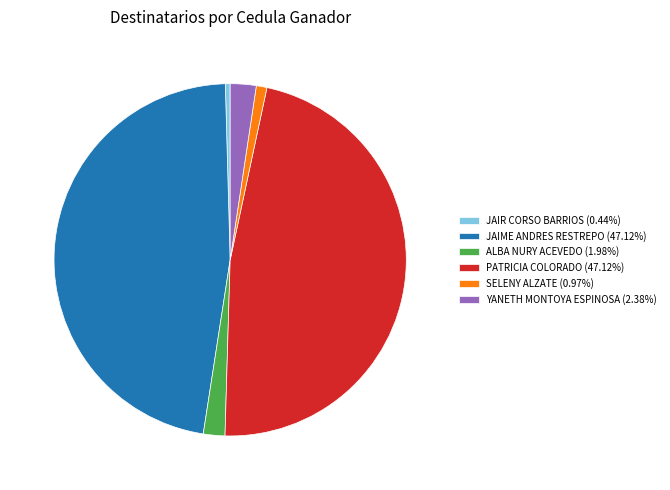

Combined, do JAIR CORSO BARRIOS (0.44%) and YANETH MONTOYA ESPINOSA (2.38%) account for over 50%?

No